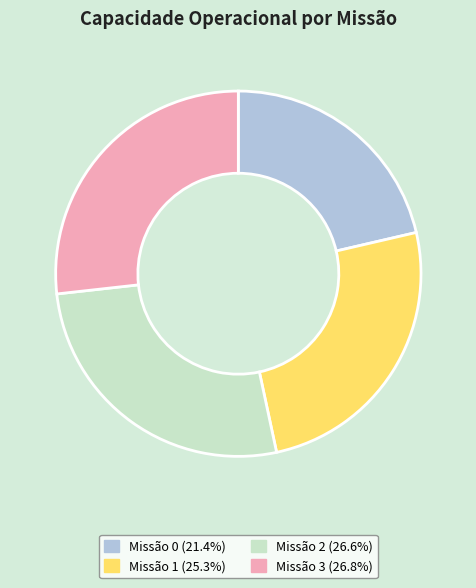

Does any single category account for the majority?

No